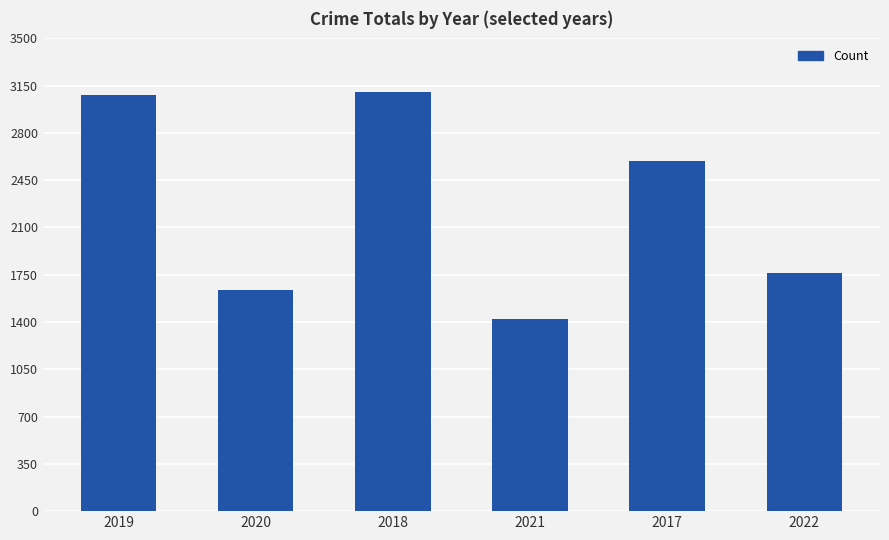

Which has a higher value, 2020 or 2022?

2022